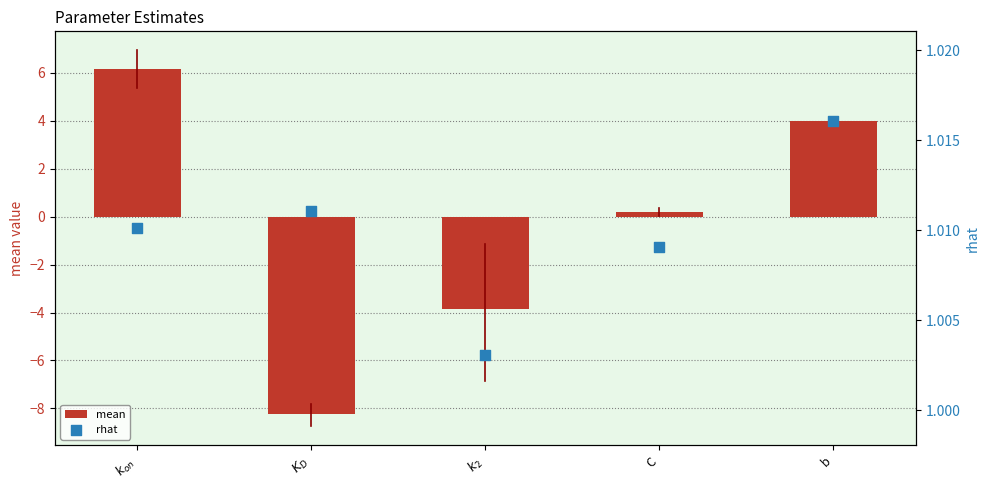

At which category is the sum across all series the highest?

$k_{on}$